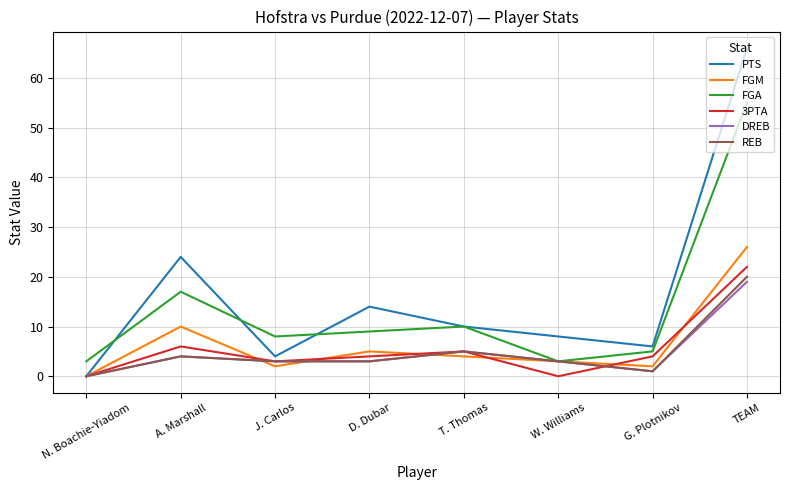

Is the value of DREB at T. Thomas greater than the value of PTS at N. Boachie-Yiadom?

Yes